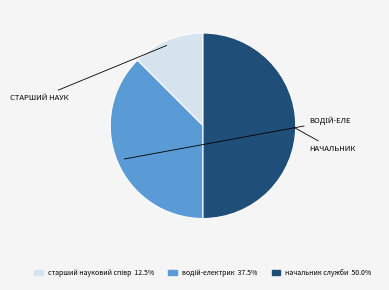

Rank the categories by value from highest to lowest.

начальник служби, водій-електрик, старший науковий співробітник